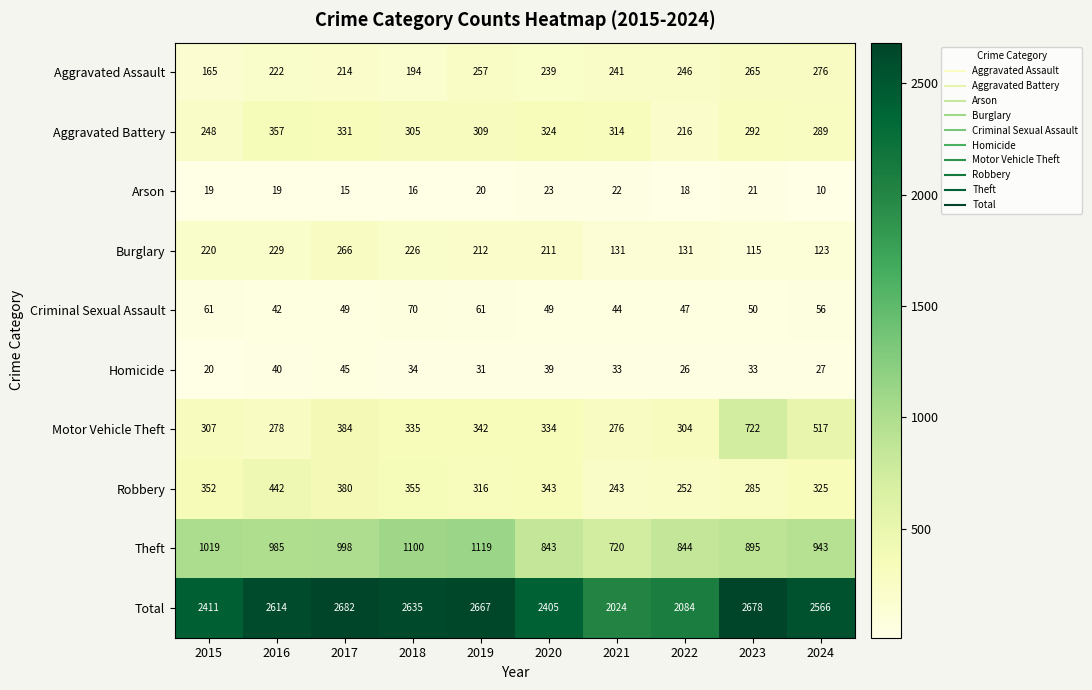

What is the total value across all series at 2022?

4168